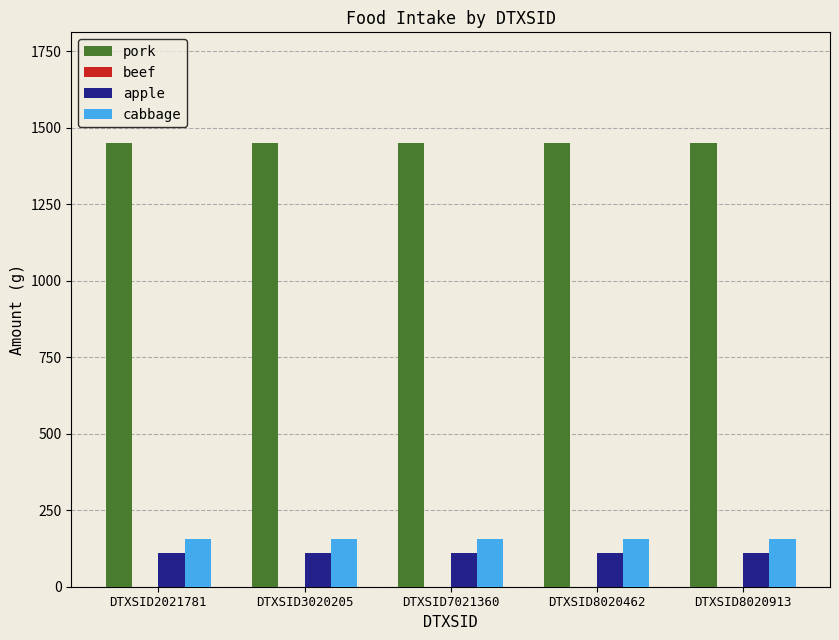

Which series has the largest total across all categories?

pork